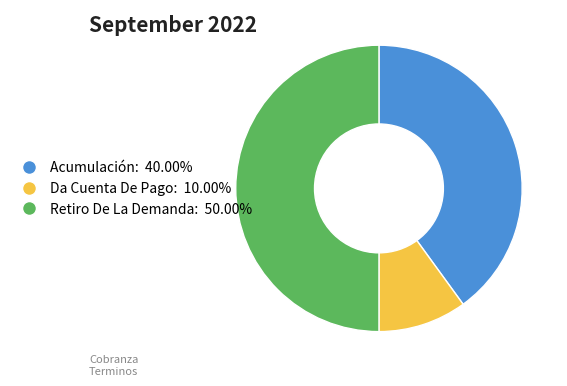

Does Da Cuenta De Pago represent more than half of the total?

No